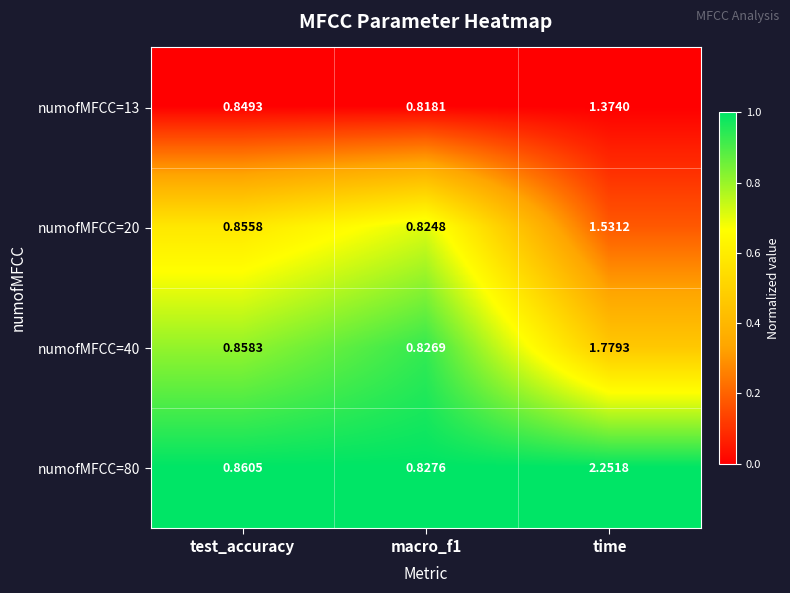

At which category is the sum across all series the highest?

time